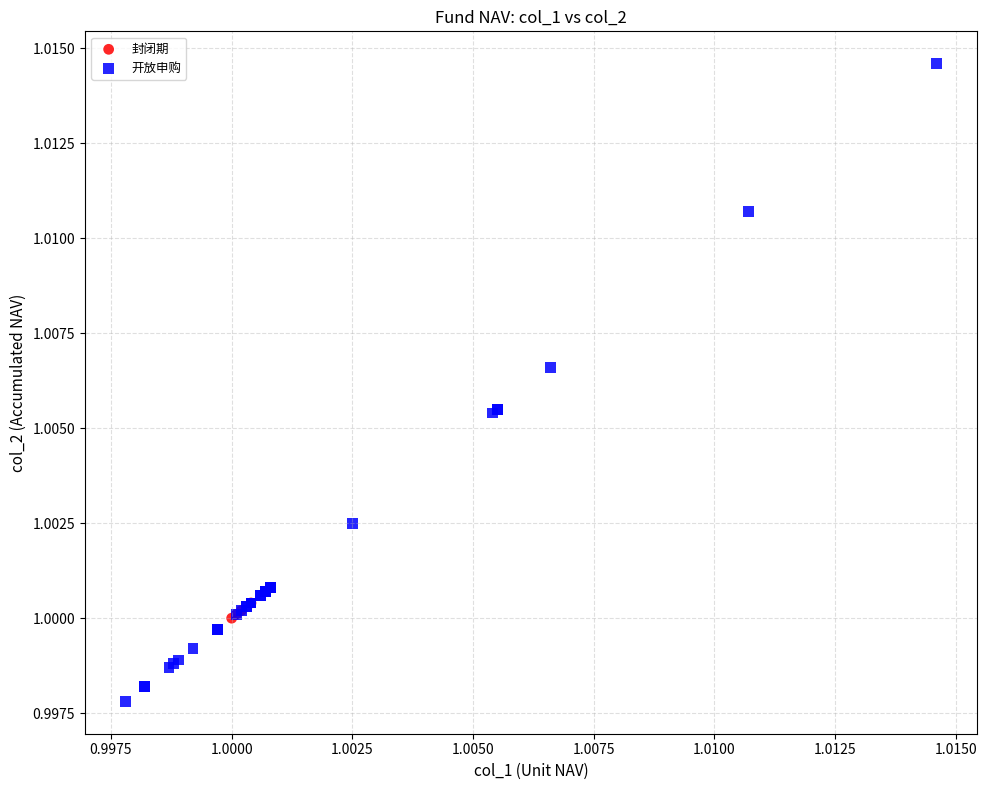

Which series reaches the maximum Y coordinate?

开放申购